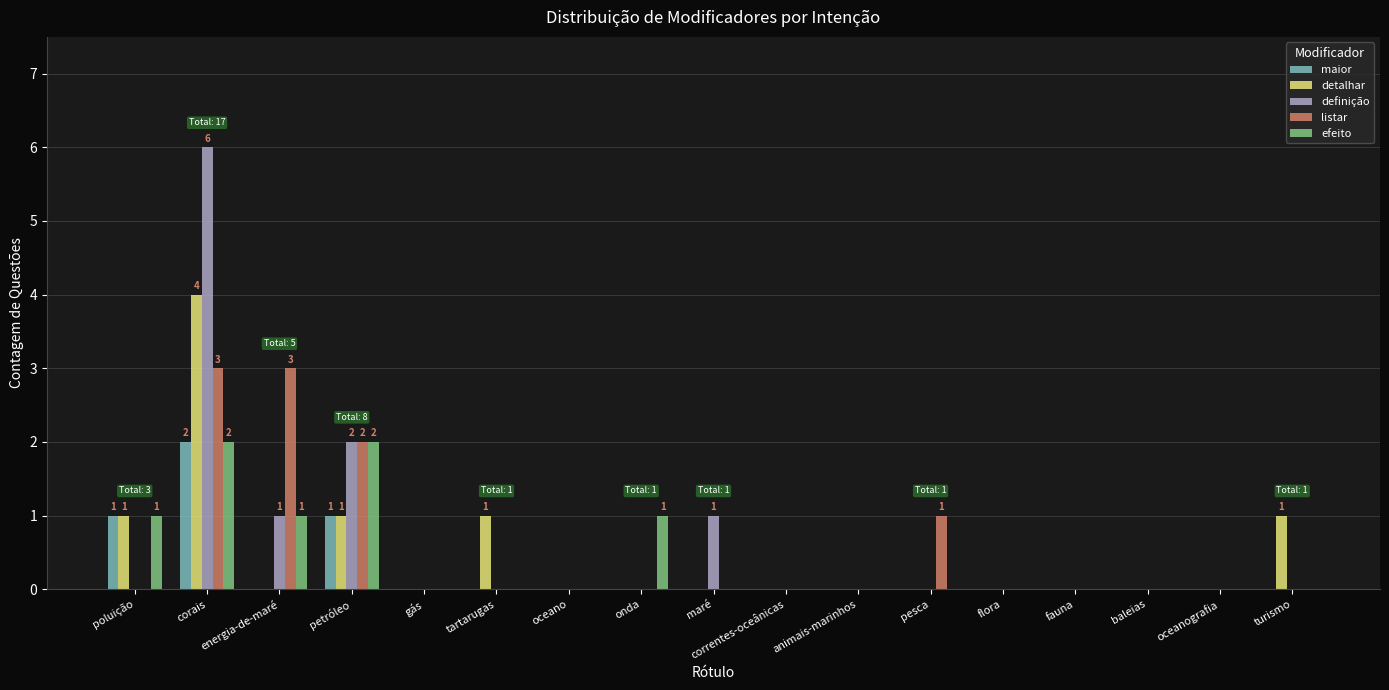

How many groups of bars are there?

17